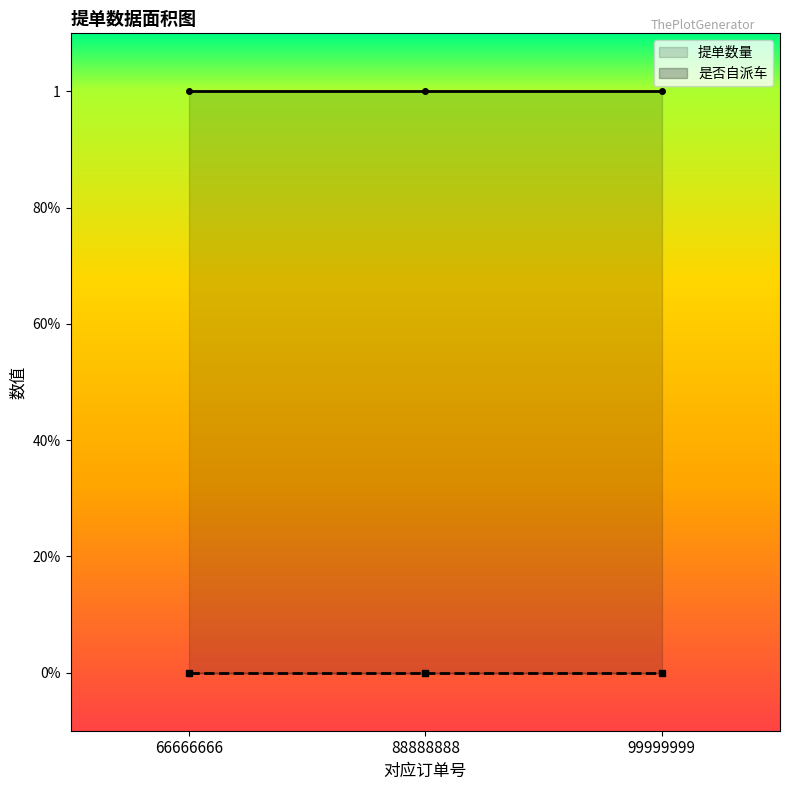

True or false: 提单数量 has a value of 1 at 88888888.

True